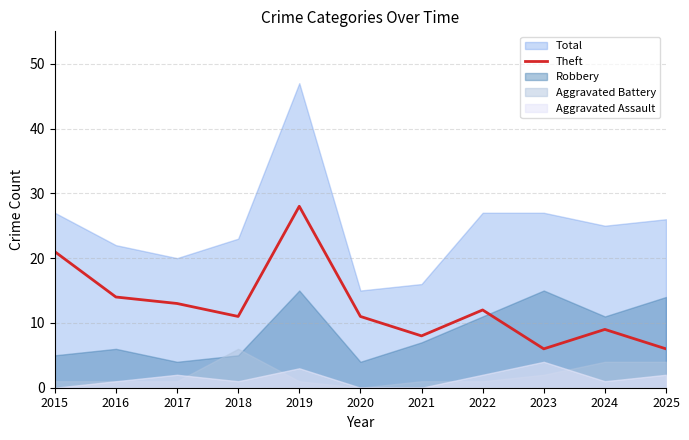

Where is the first local maximum?

2019